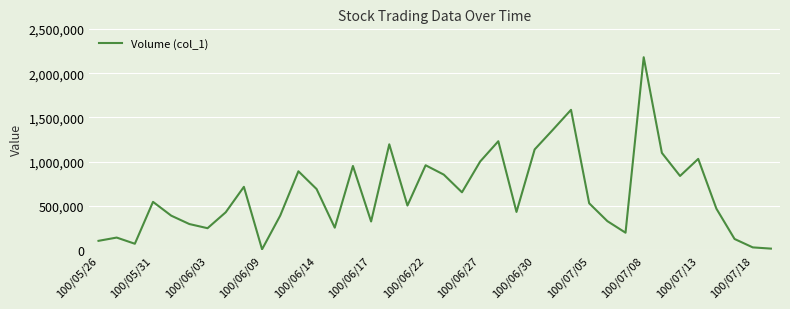

What is the greatest value displayed?

2180000